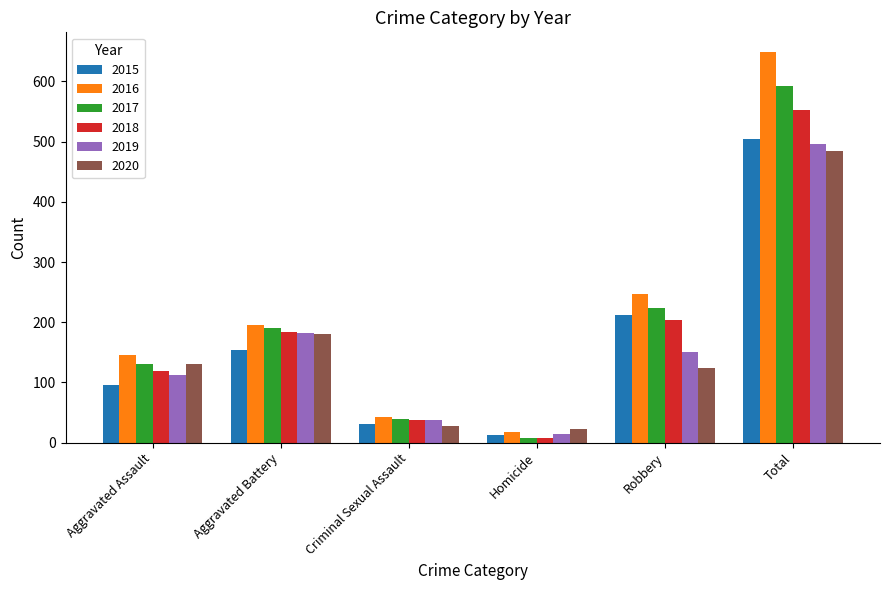

The 2020 series shows 22 at Homicide. True or false?

True